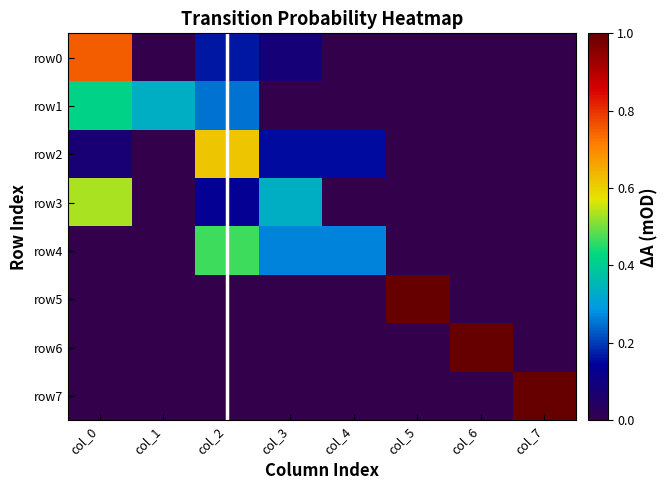

Between col_0 and col_6, which series saw the biggest shift?

row6